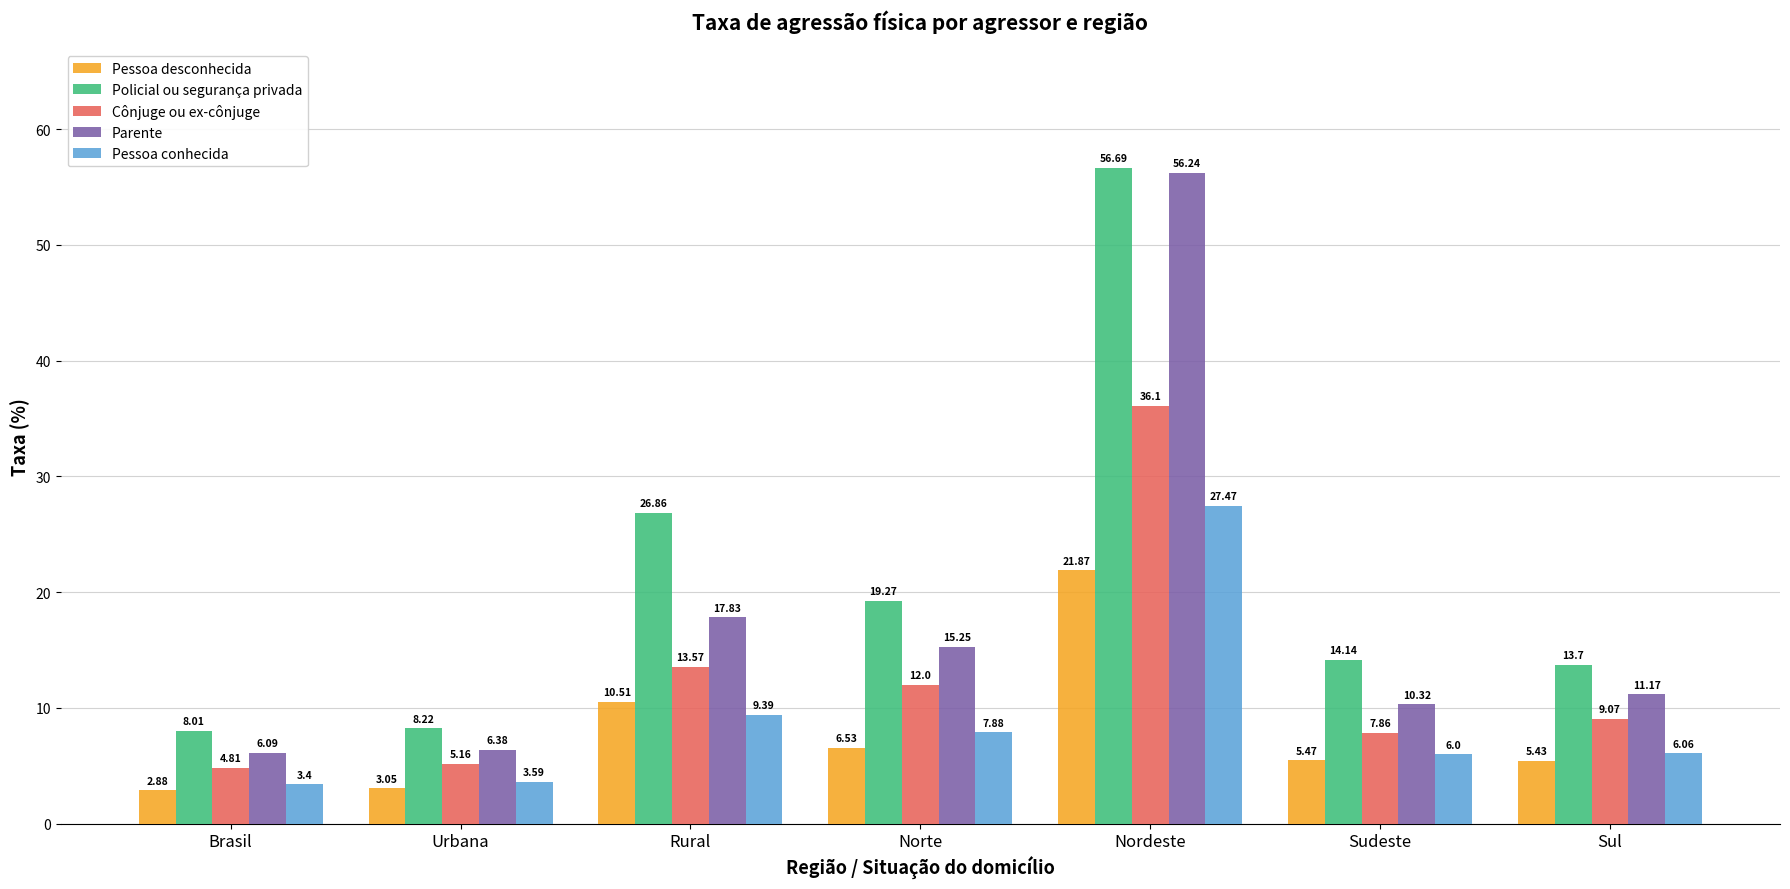

Between Urbana and Sul, which series saw the biggest shift?

Policial ou segurança privada